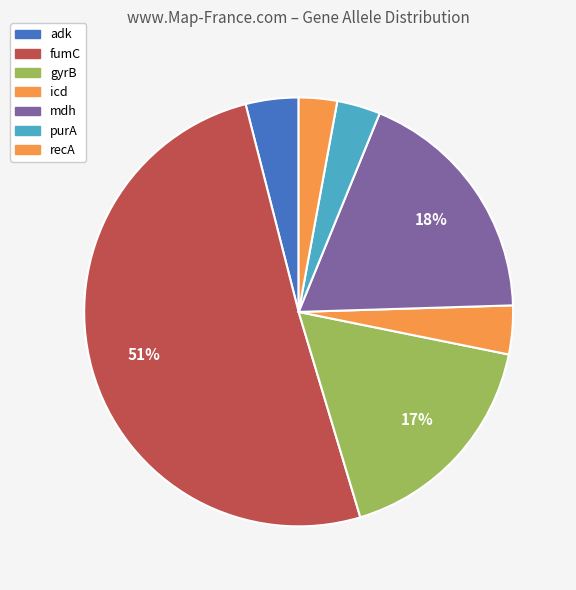

Which category has the biggest portion of the pie?

fumC